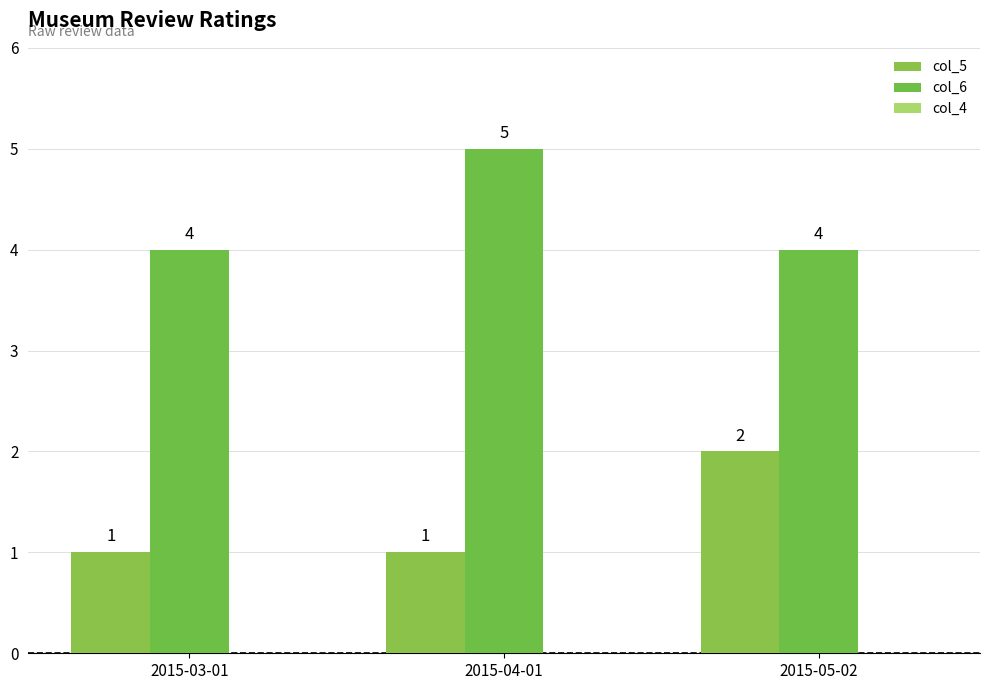

How many bars are there in total?

6